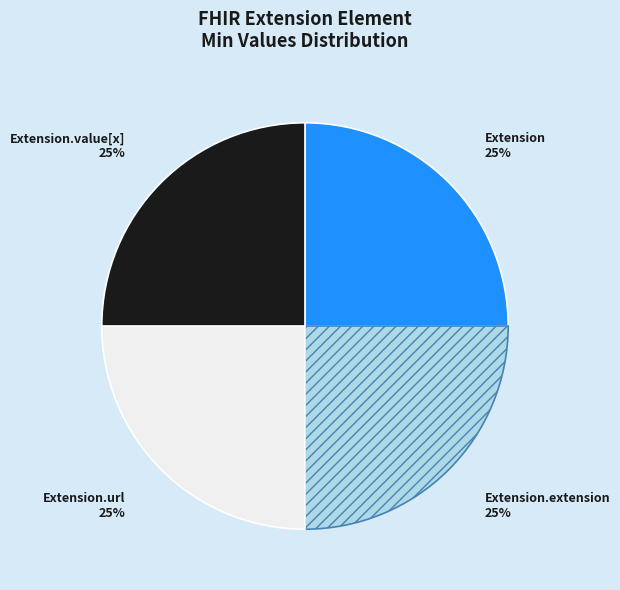

The Extension.url slice represents 89% of the pie. True or false?

False